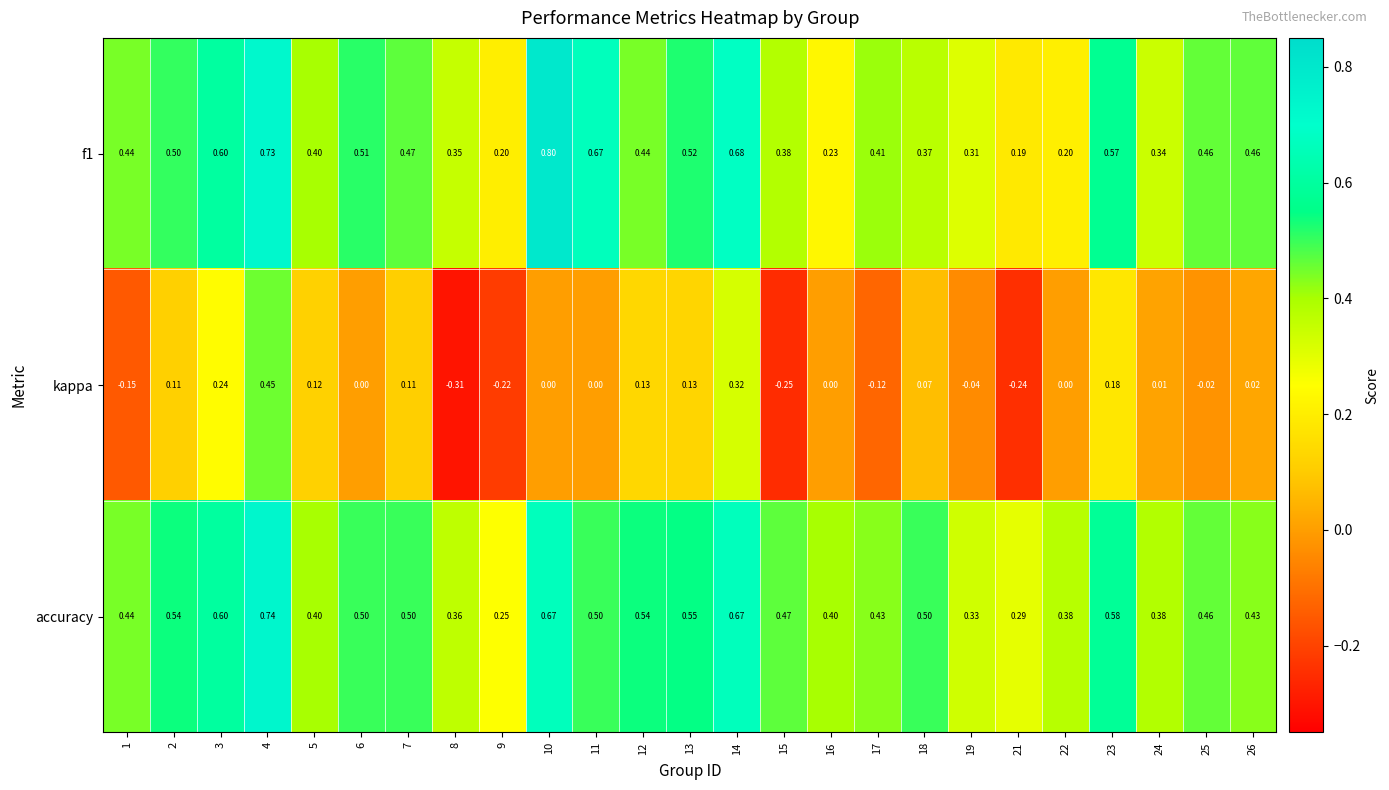

Which series has the largest range (max minus min)?

kappa